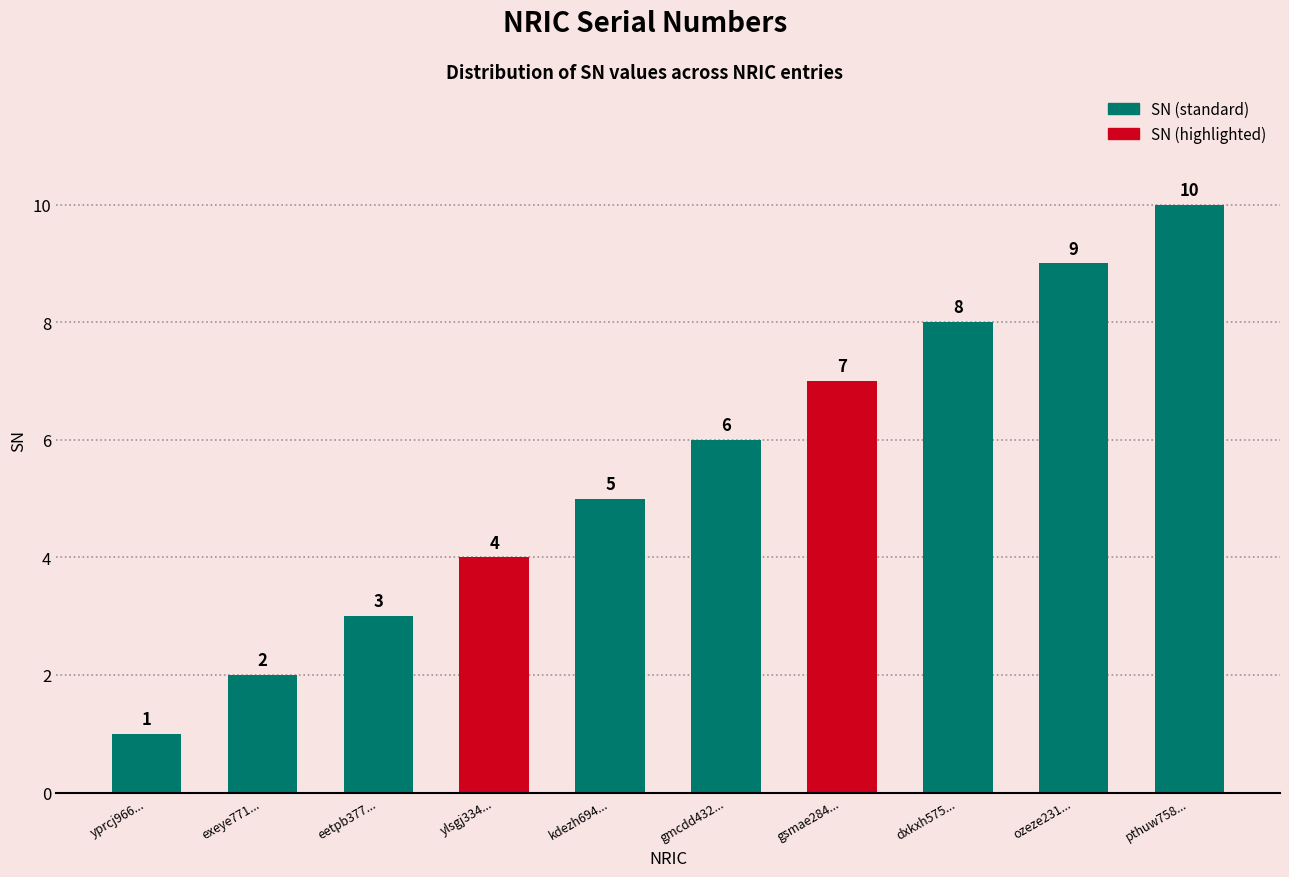

Count the number of data series in this chart.

1